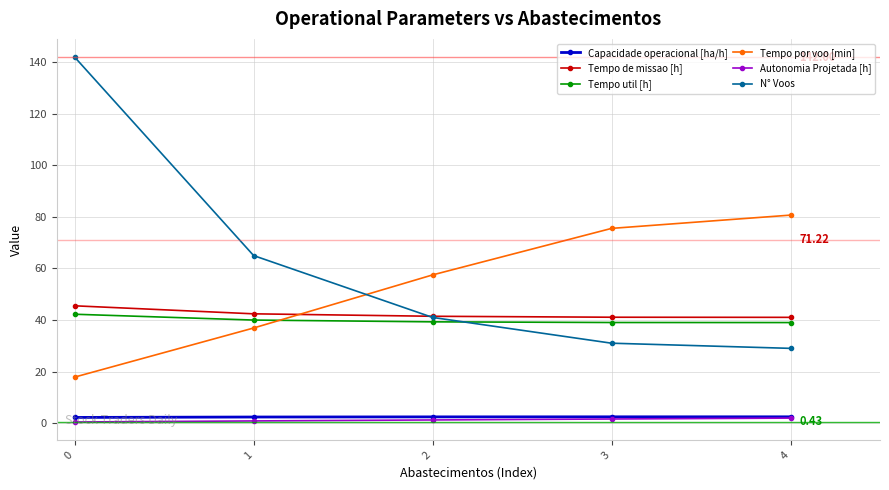

True or false: N° Voos has a value of 116.9 at 1.

False